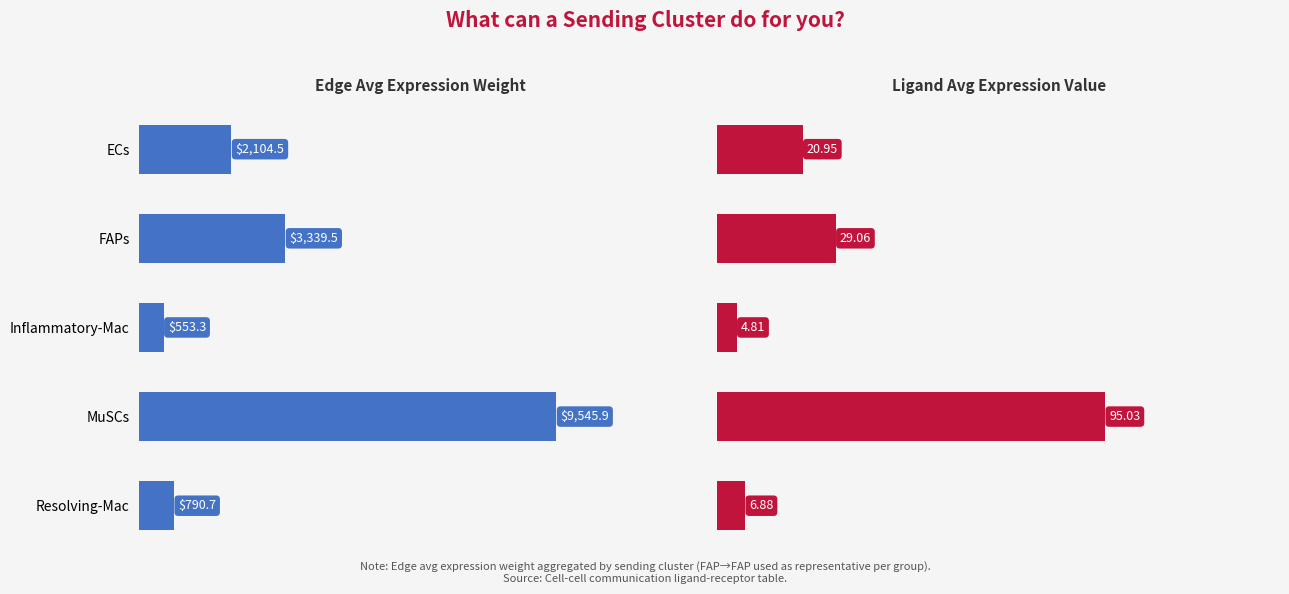

What is the value of the Ligand average expression value bar at the 3rd from the left?

4.8